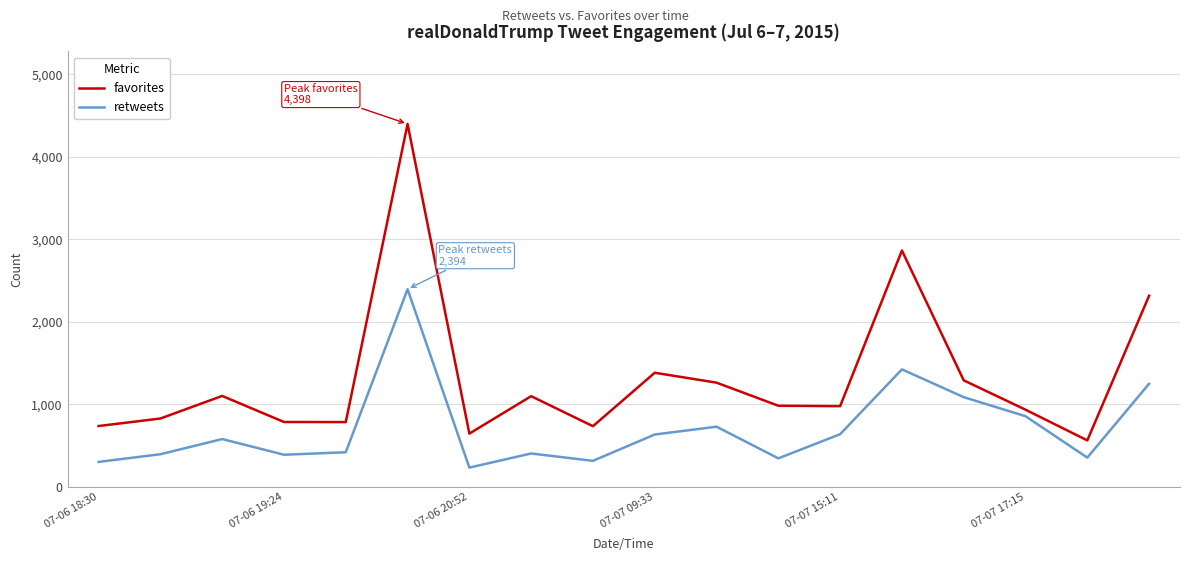

Does the chart have visible grid lines?

Yes